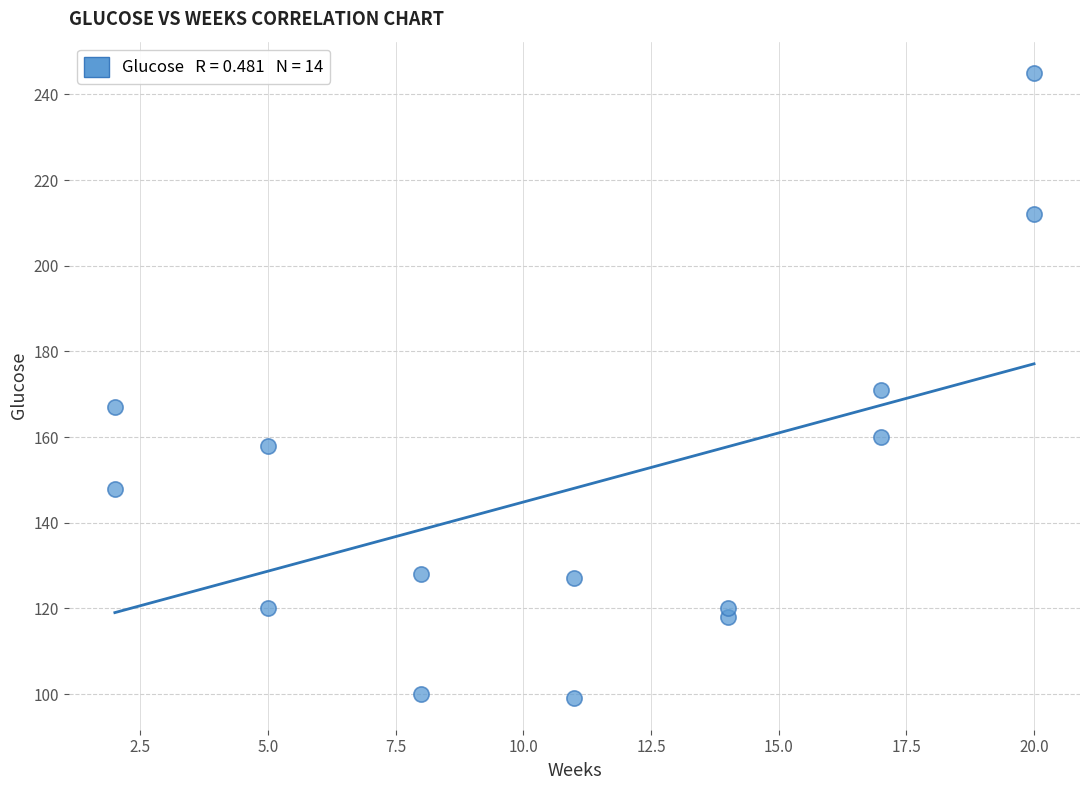

What is the range of Y values (max minus min)?

146